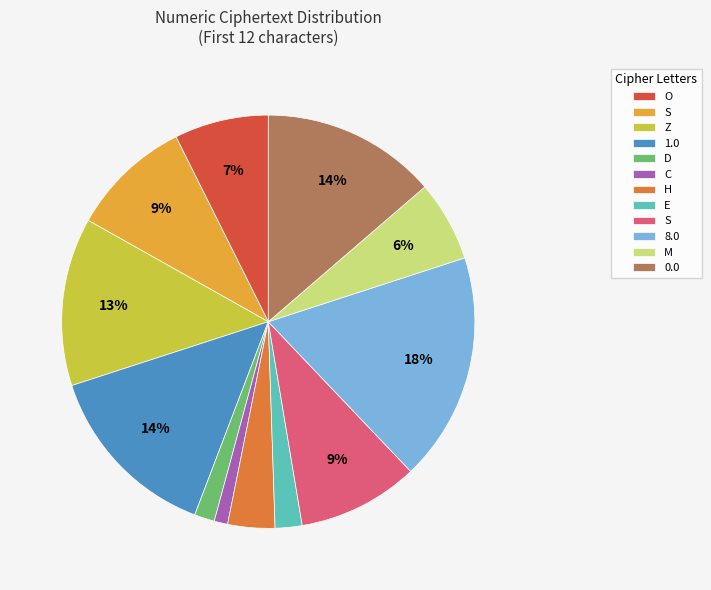

Does any single category account for the majority?

No